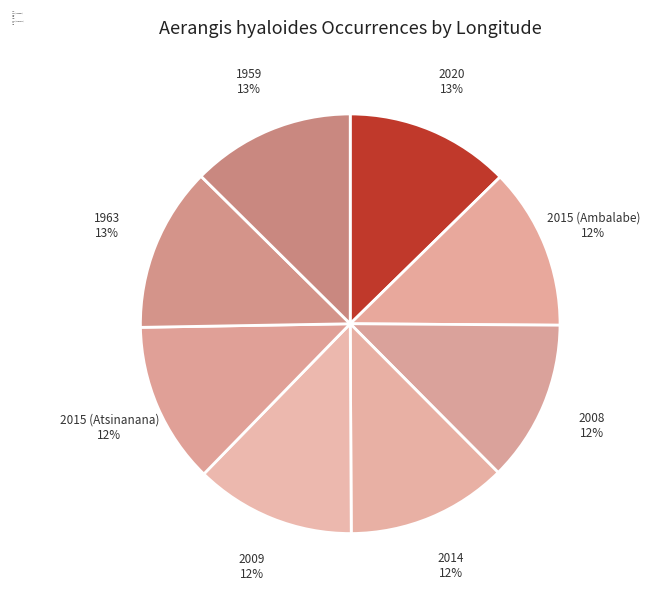

To the nearest percent, what is the average slice percentage?

12%